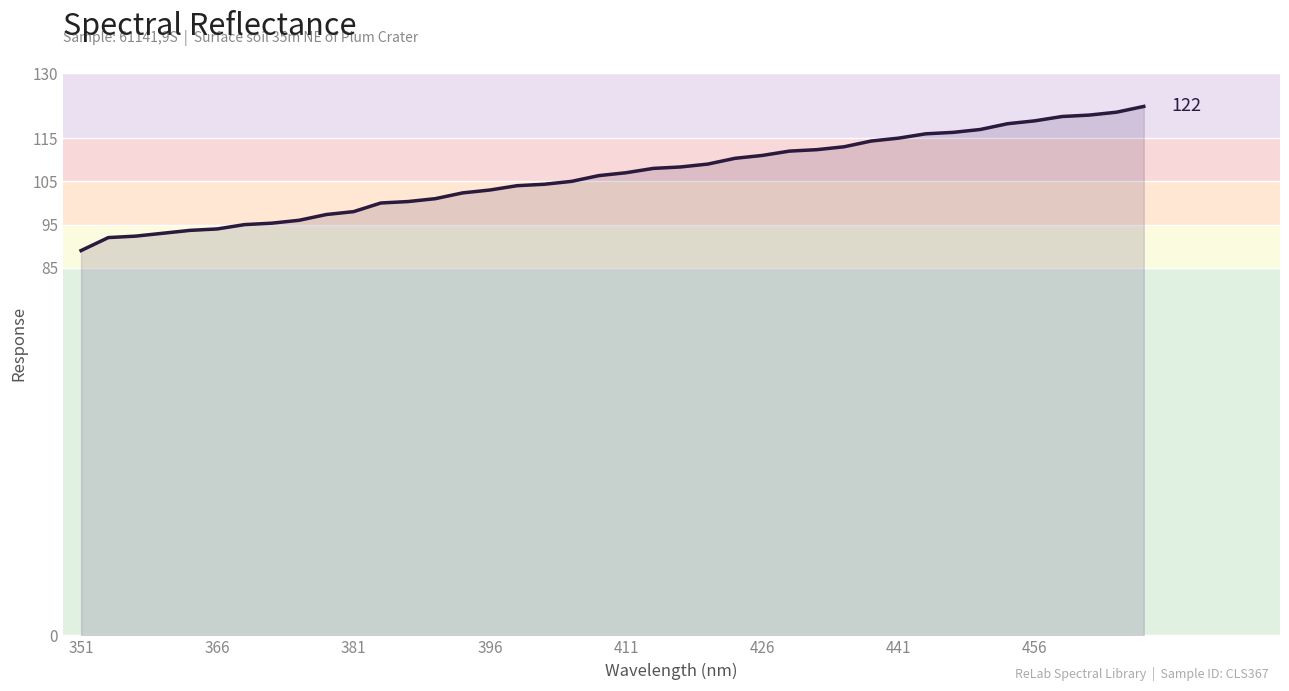

What is the greatest value displayed?

122.3